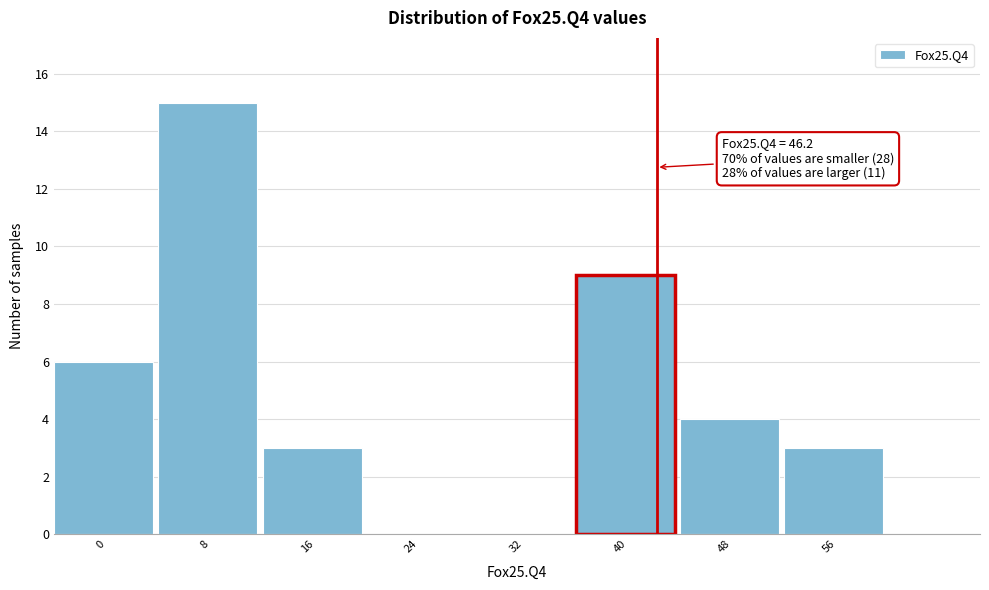

Reading right to left, list all the values displayed in this chart.

56=3	48=4	40=9	32=0	24=0	16=3	8=15	0=6